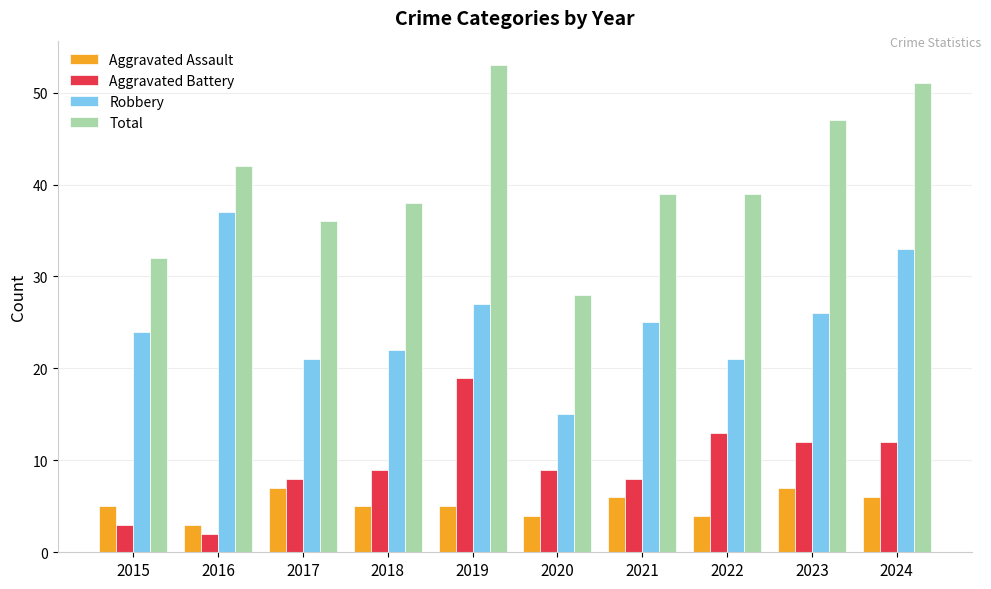

Which series has the widest spread of values?

Total